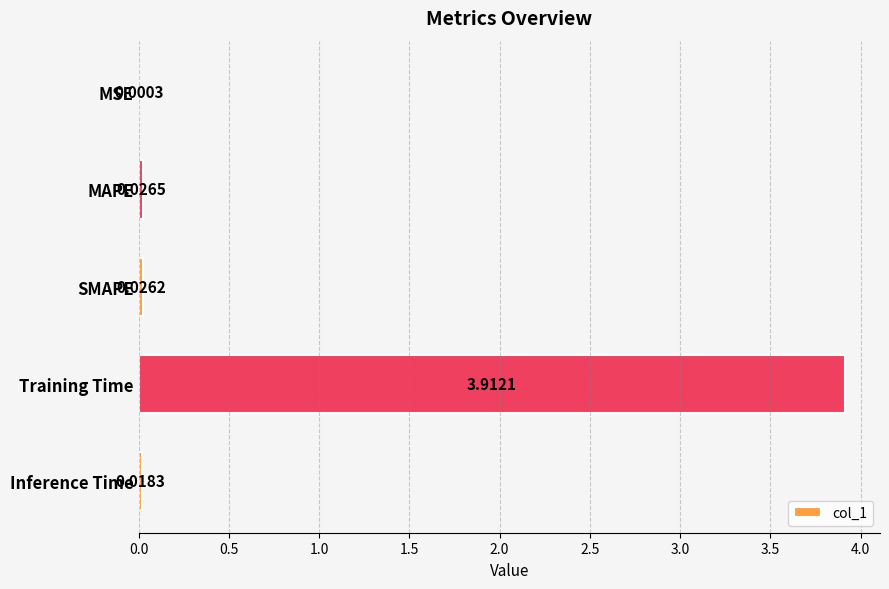

What is the sum of the values at MSE and Training Time?

3.9